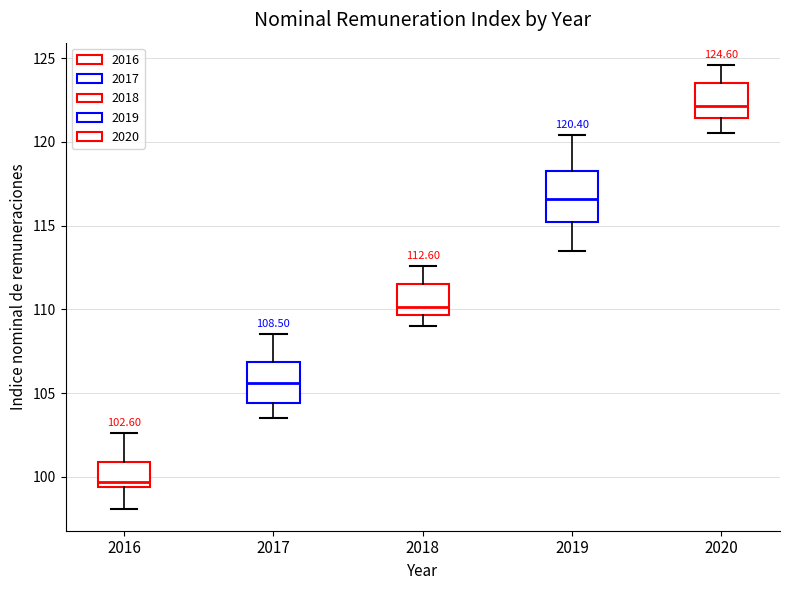

Which box's median line is the highest?

2020